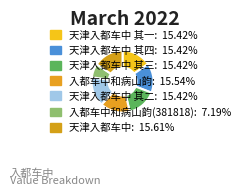

How many slices are in this pie chart?

7